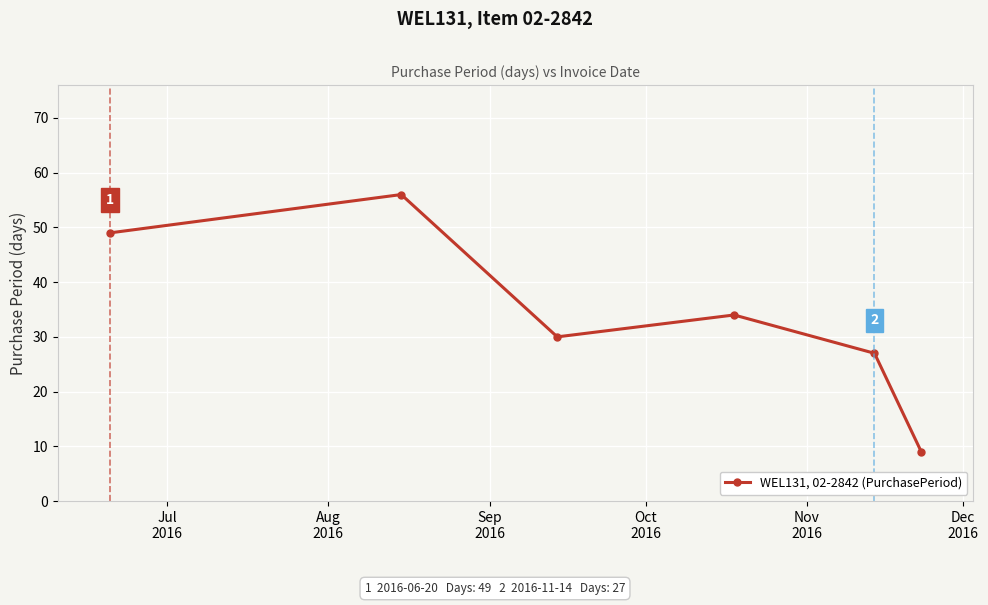

What is the maximum value shown in the chart?

56